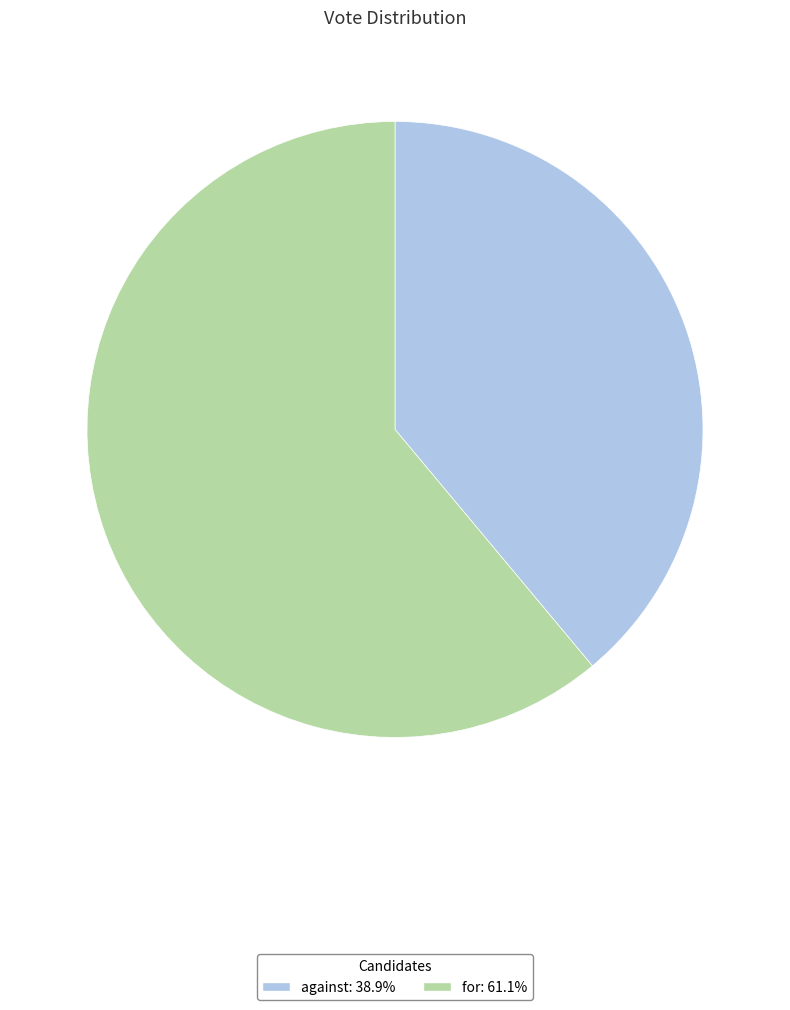

Rank the categories by value from highest to lowest.

for, against